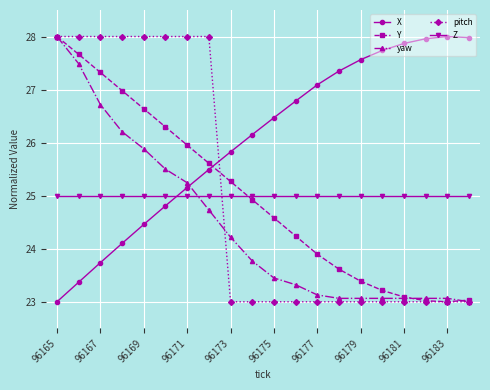

True or false: Z and yaw intersect in this chart.

True